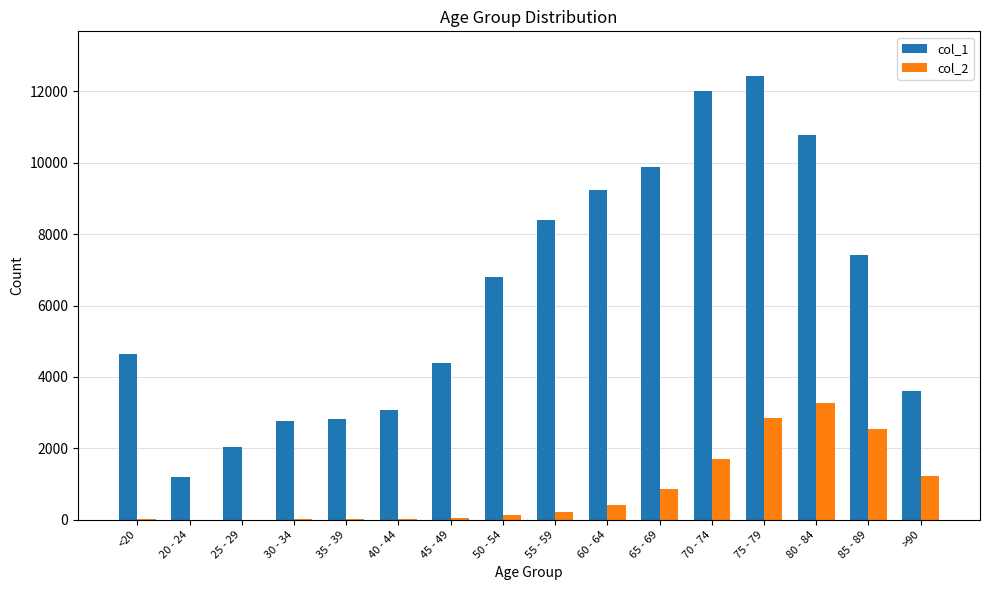

At which label does col_2 reach its peak?

80 - 84